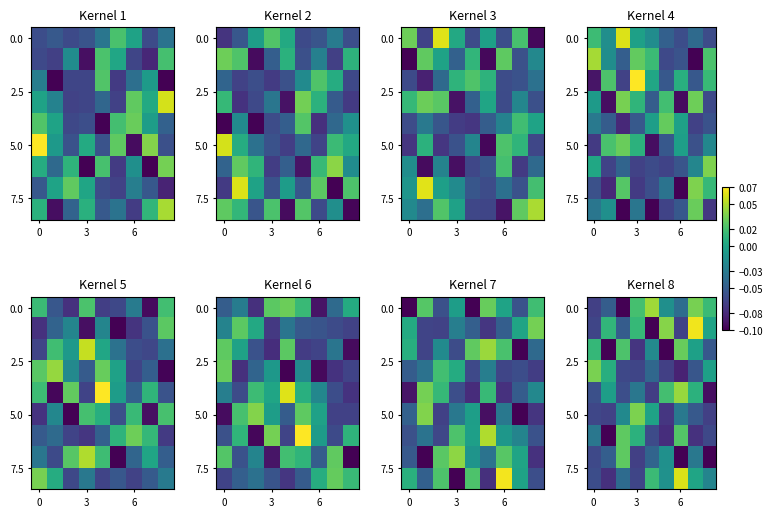

What is the spread (max minus min) of values at 5?

0.1